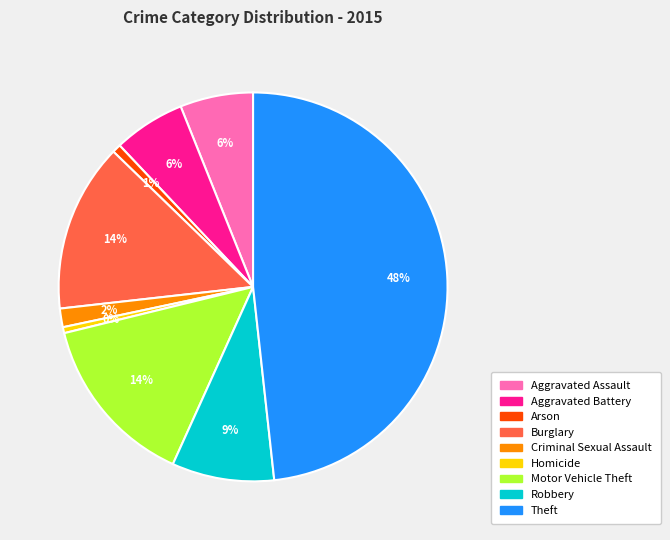

To the nearest percent, what percentage of the pie is Criminal Sexual Assault?

2%